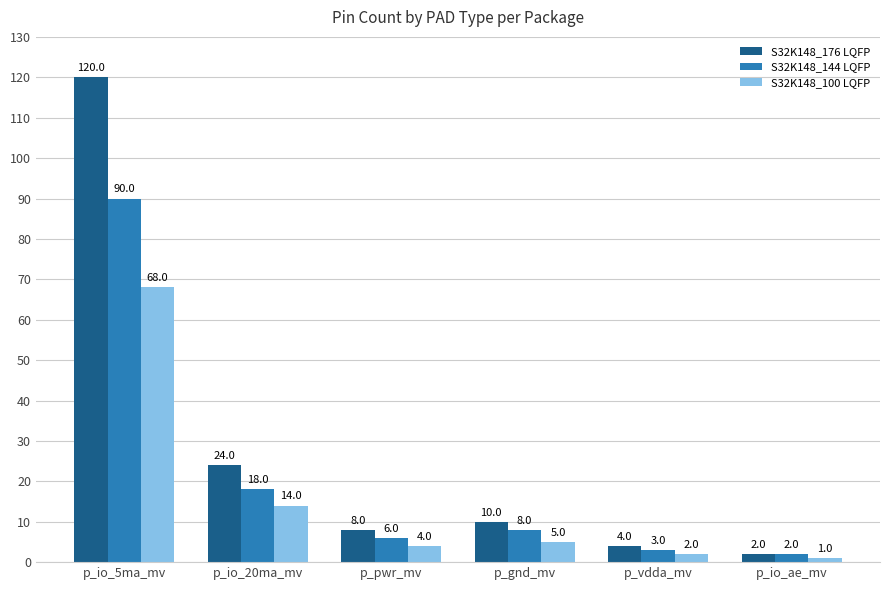

What is the label of the 5th bar from the left?

p_vdda_mv